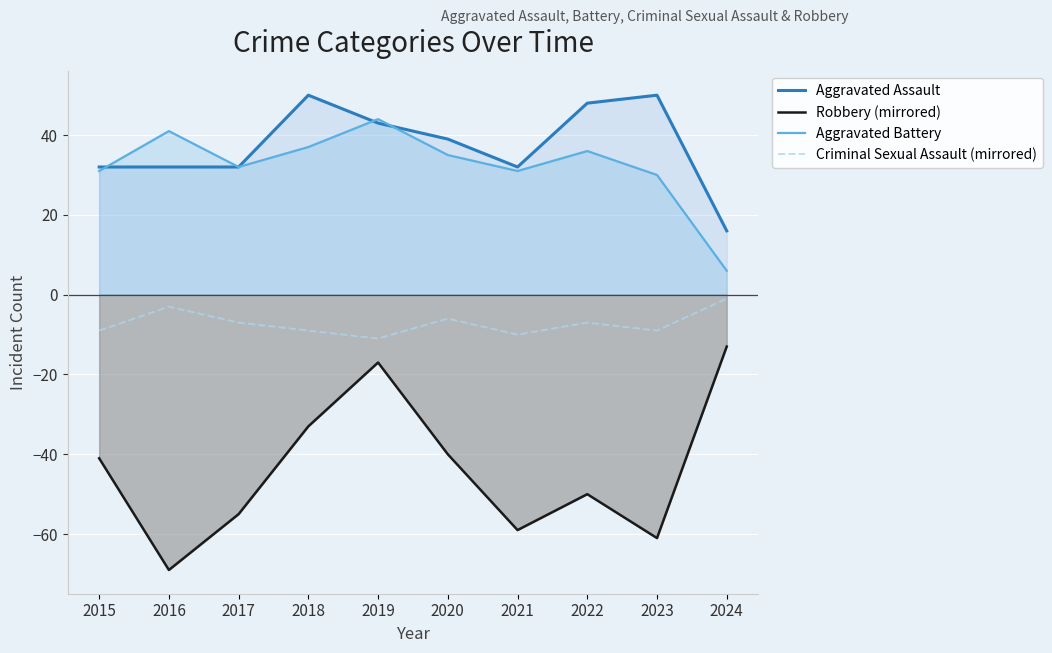

How many lines are shown in the chart?

4